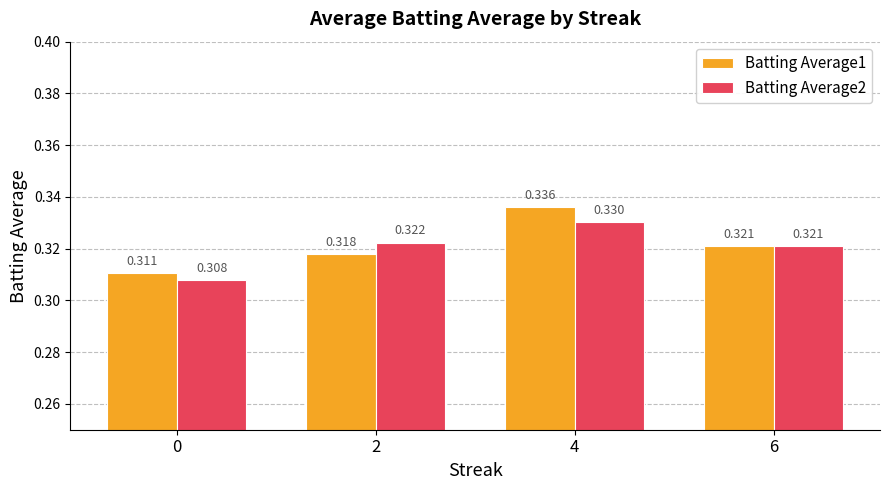

Is it true that Batting Average2 equals 0.1 at 2?

False